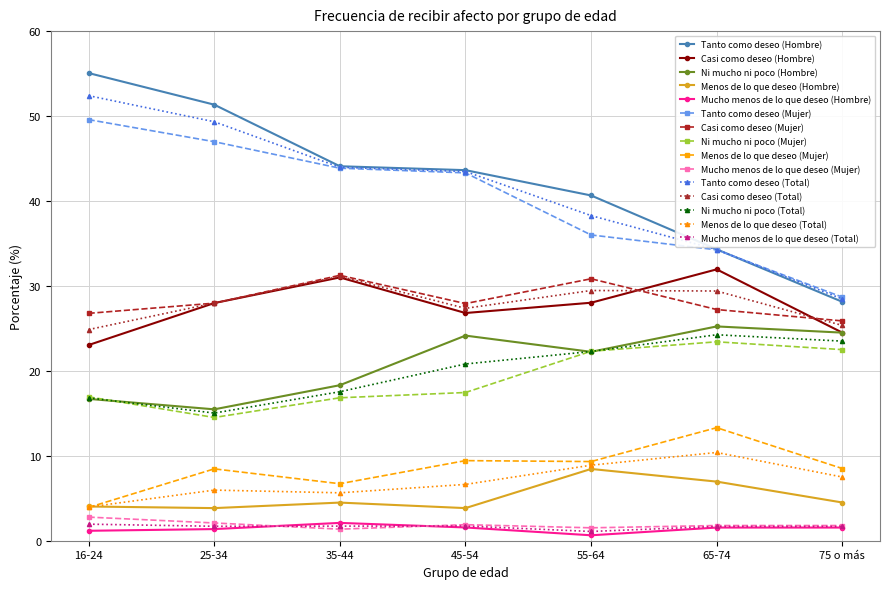

What is the sum of all Mucho menos de lo que deseo (Hombre) values?

9.9